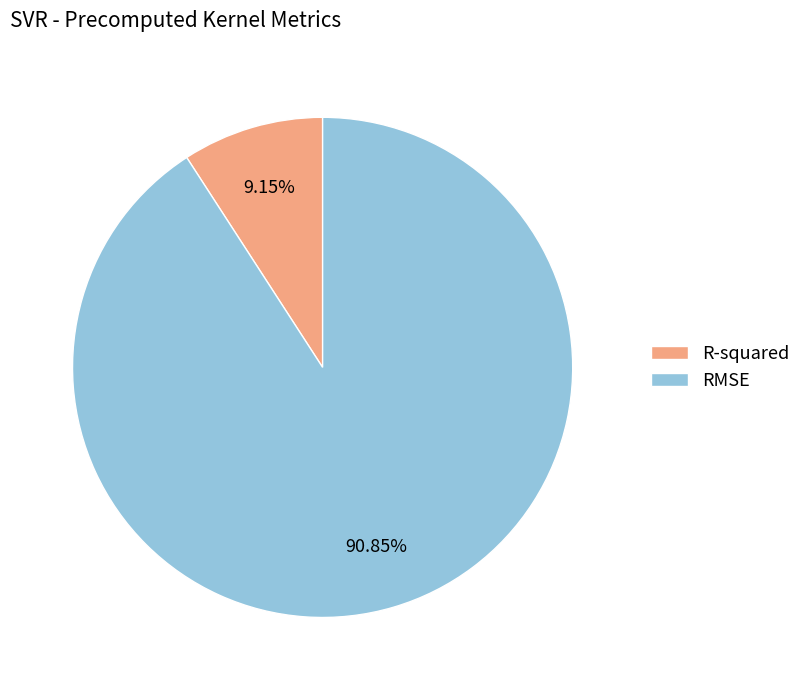

To the nearest percent, what is the difference between the R-squared and RMSE slice percentages?

82%